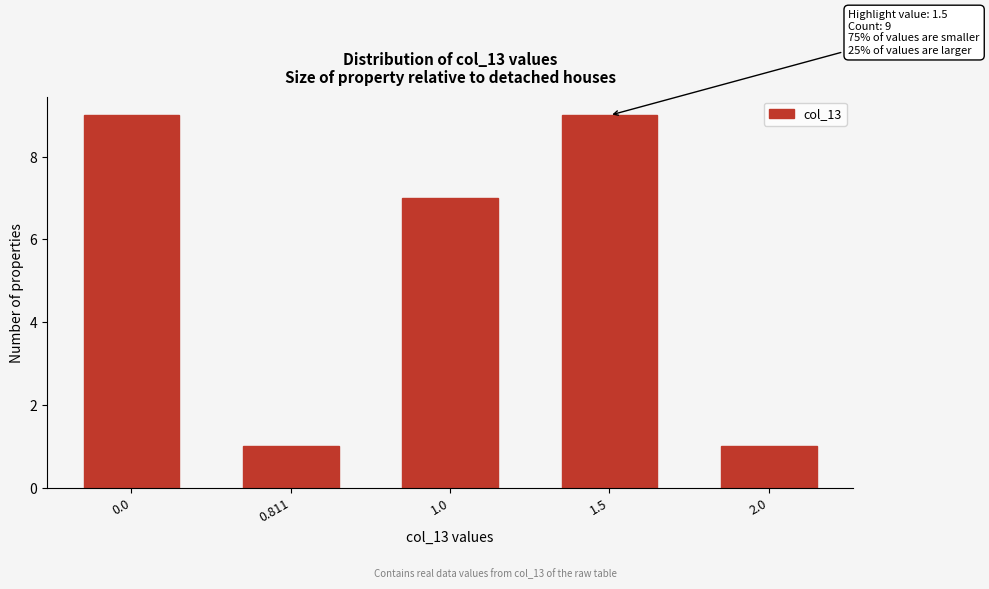

Reading left to right, what are all the values shown in this chart?

0.0=9	0.811=1	1.0=7	1.5=9	2.0=1